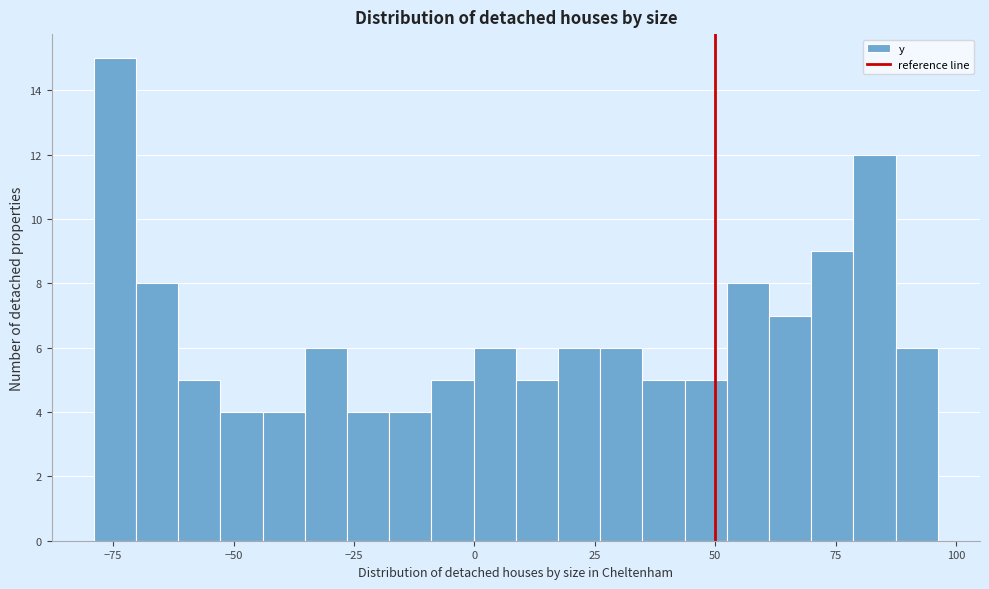

Around what value on the x-axis is the tallest bar? Give the approximate position of its centre, as read against the axis.

-75